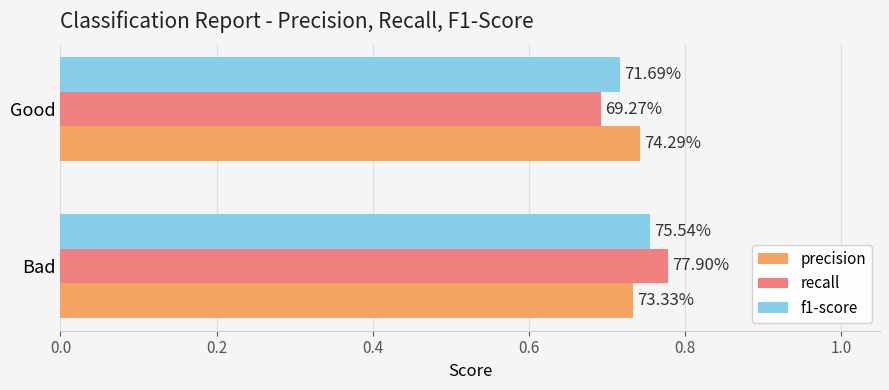

What are all the series names shown in the legend?

precision, recall, f1-score